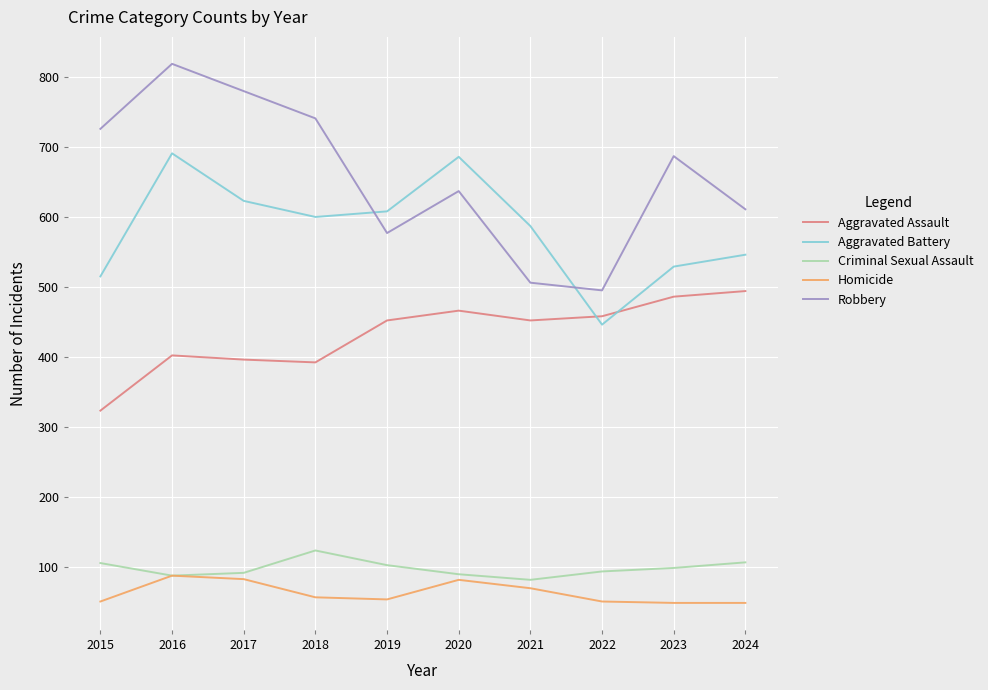

Which series has the largest total across all categories?

Robbery